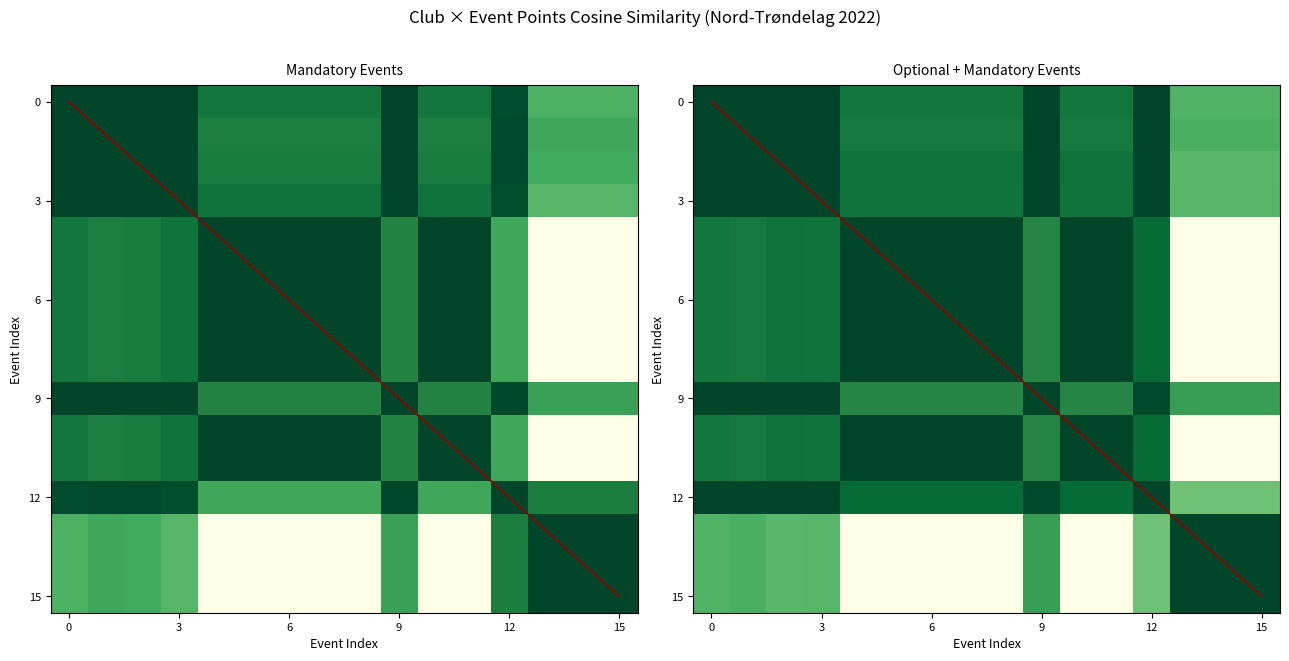

Count the number of categories in the chart.

16